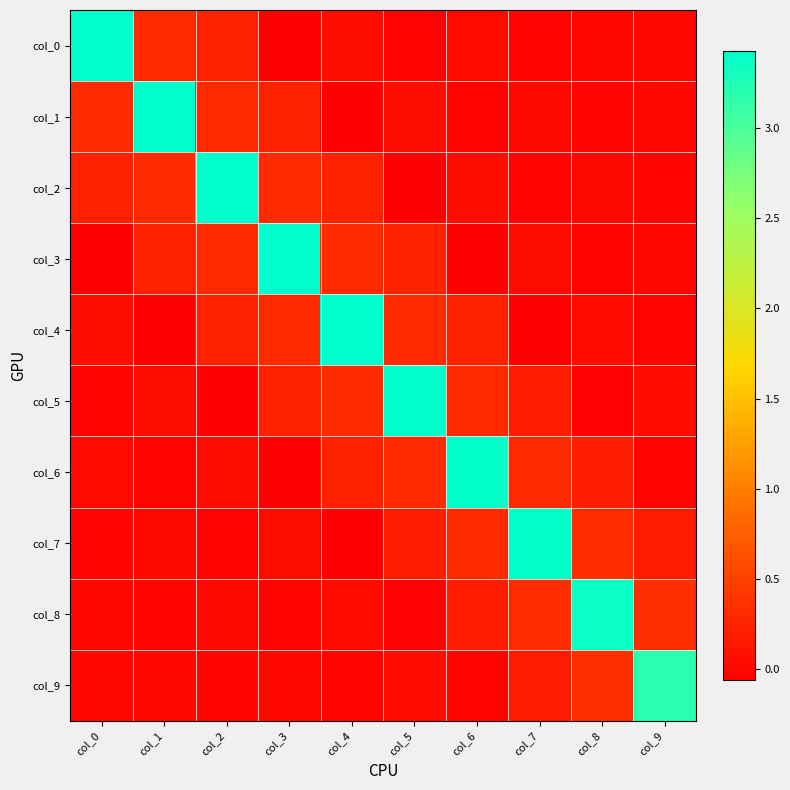

At col_3, list the series in order from largest to smallest.

col_3, col_4, col_2, col_1, col_5, col_7, col_9, col_8, col_6, col_0